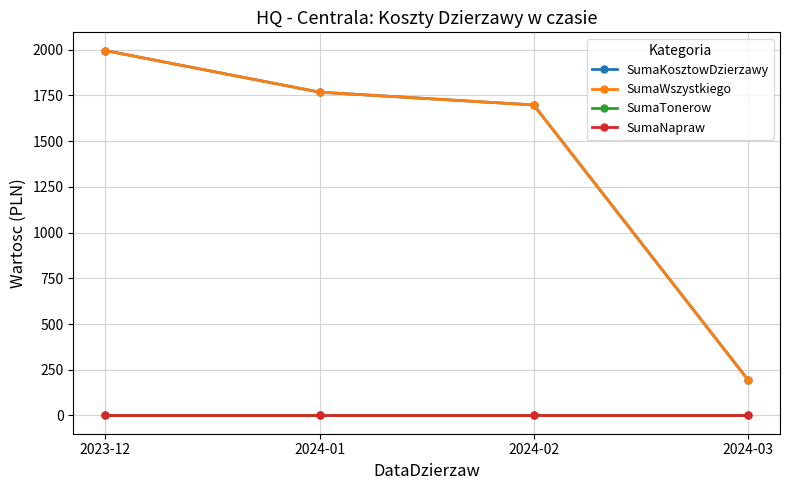

Does the chart have visible grid lines?

Yes